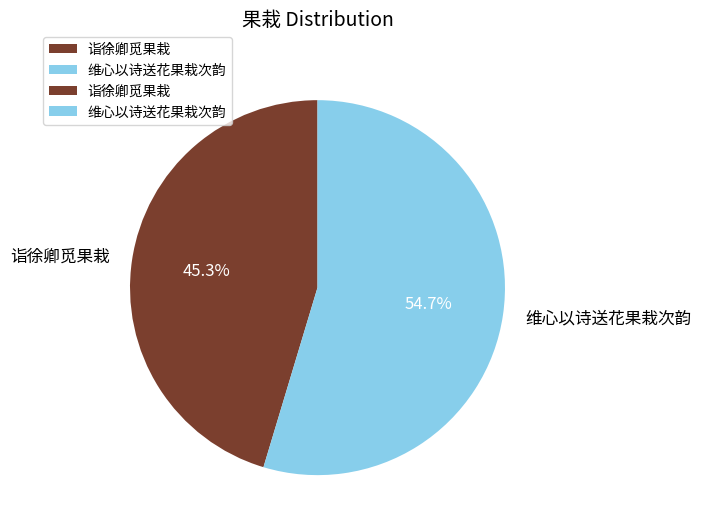

To the nearest percent, what is the average slice percentage?

50%